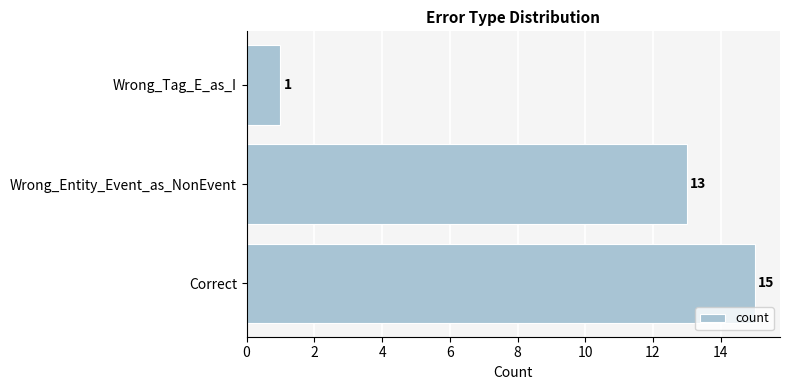

What is the difference between the maximum and minimum values?

14